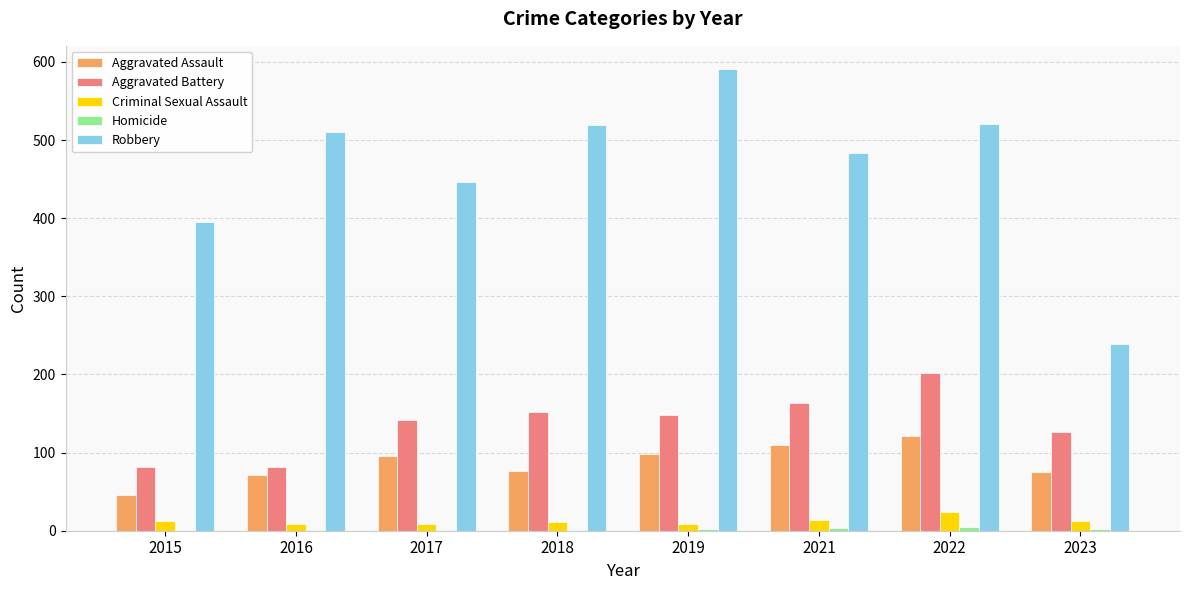

How many groups of bars are there?

8